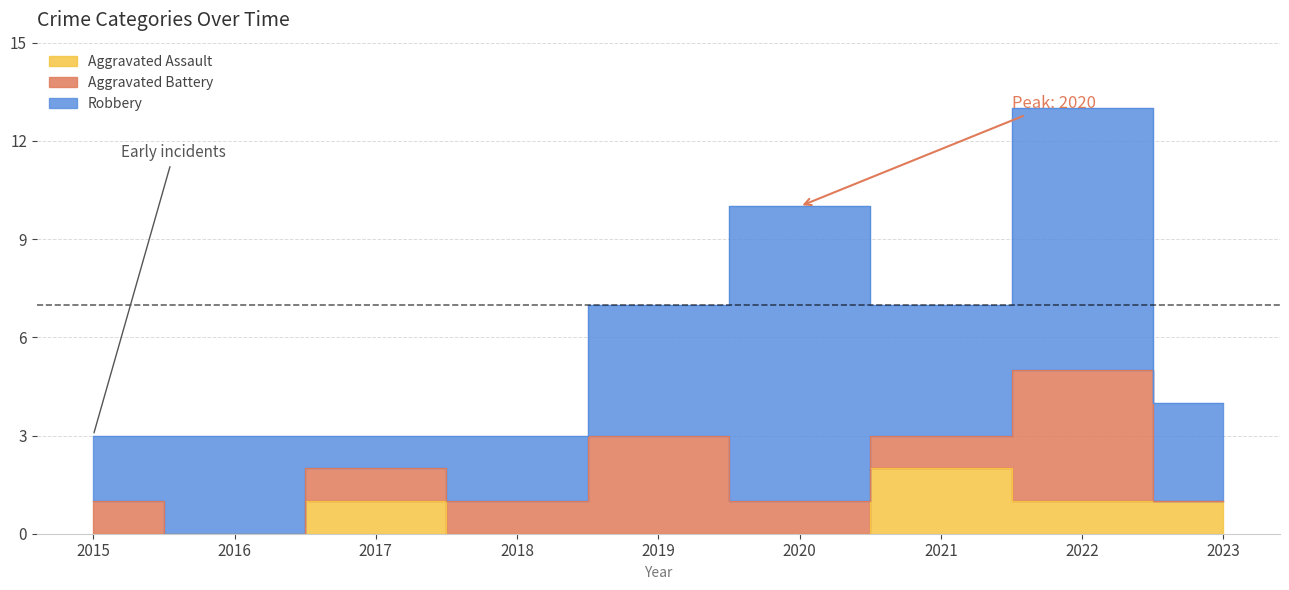

How many values in the Aggravated Assault series exceed 0?

4